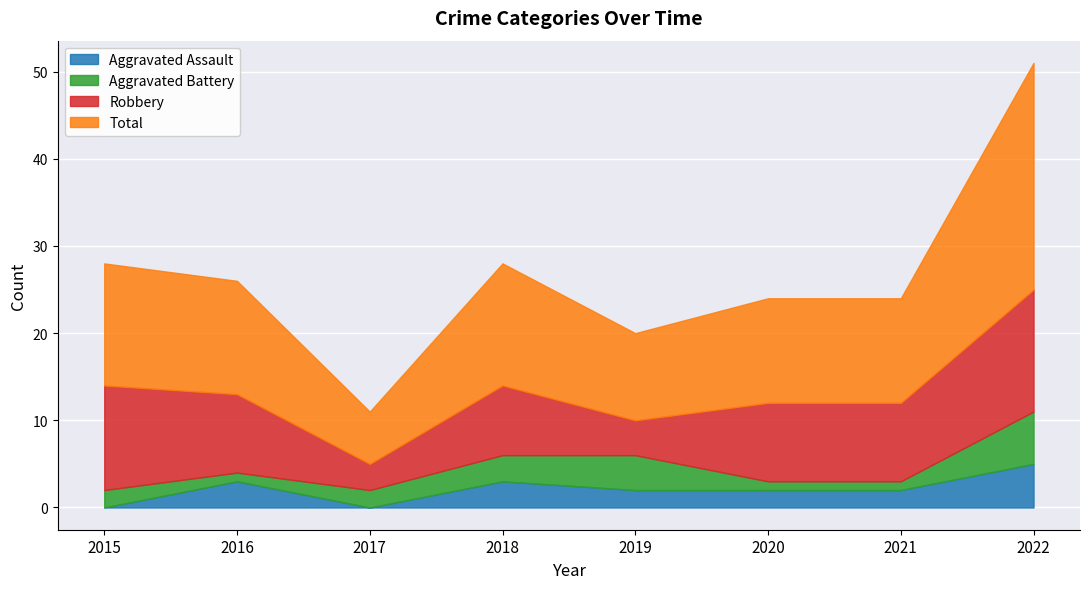

Where does the Aggravated Assault series first go above 2?

2016